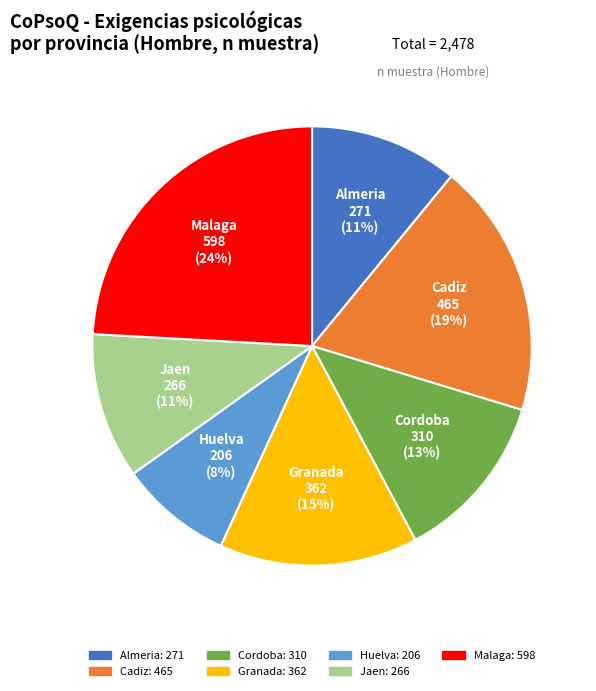

To the nearest percent, what portion does Huelva represent?

8%